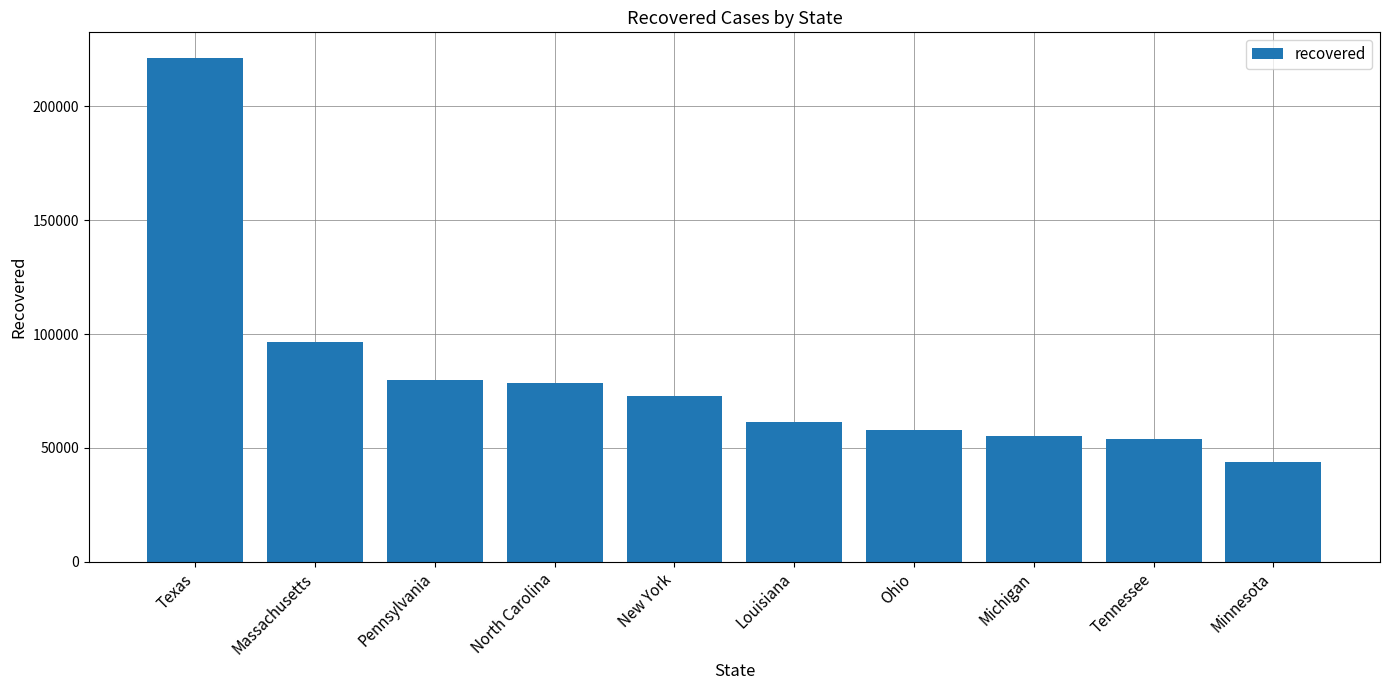

What is the greatest value displayed?

221510